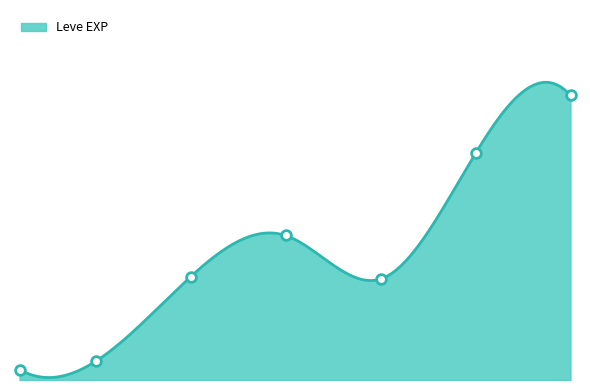

What is the difference between the values at 5 and 20?

6290